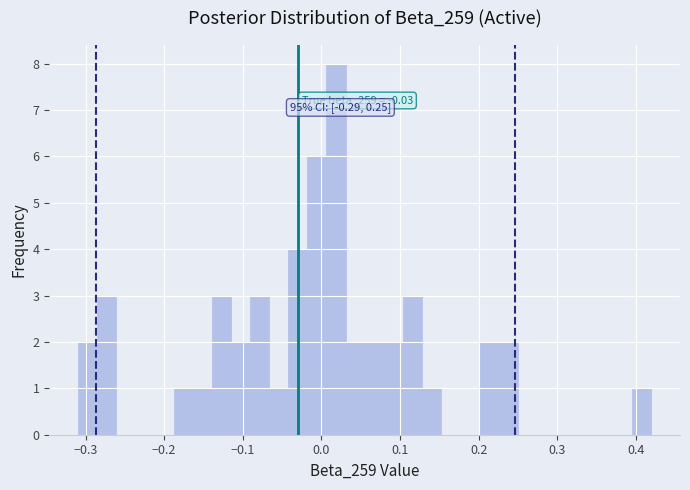

Read against the x-axis, roughly where is the centre of the tallest bar?

0.02